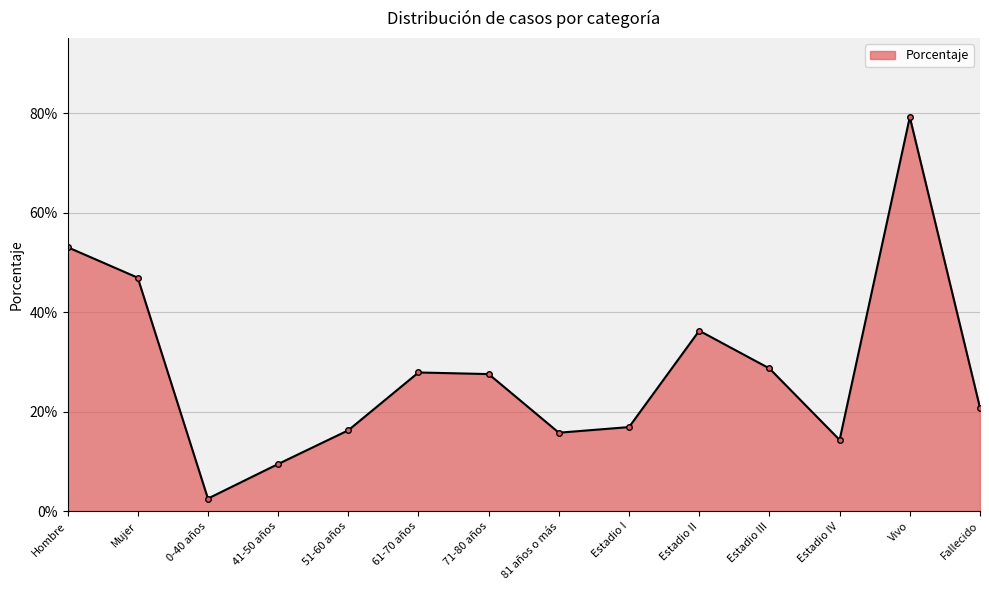

What is the difference between the values at Fallecido and Hombre?

0.3